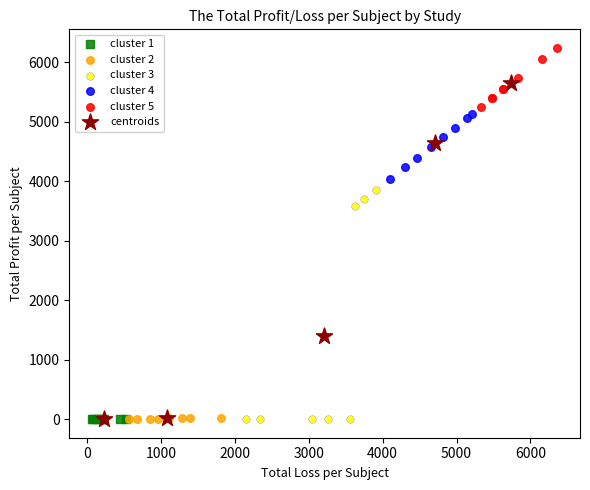

Which series reaches the maximum Y coordinate?

cluster 5